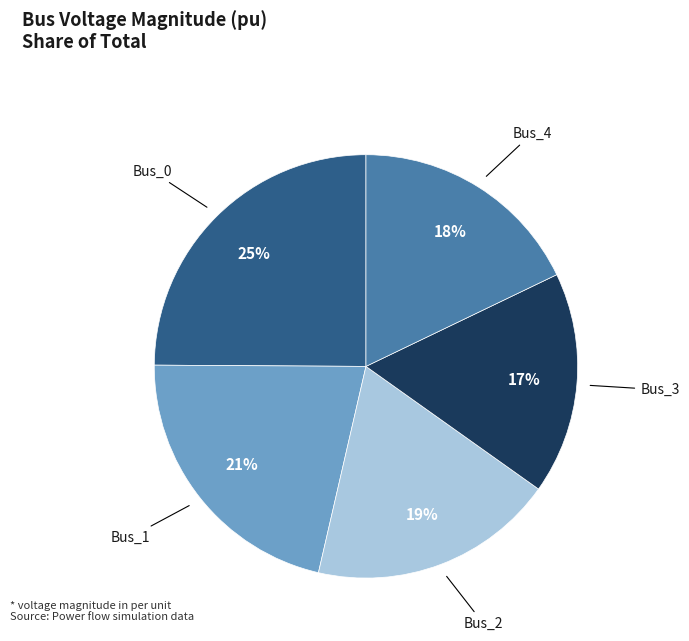

True or false: Bus_0 accounts for 35% of the total.

False